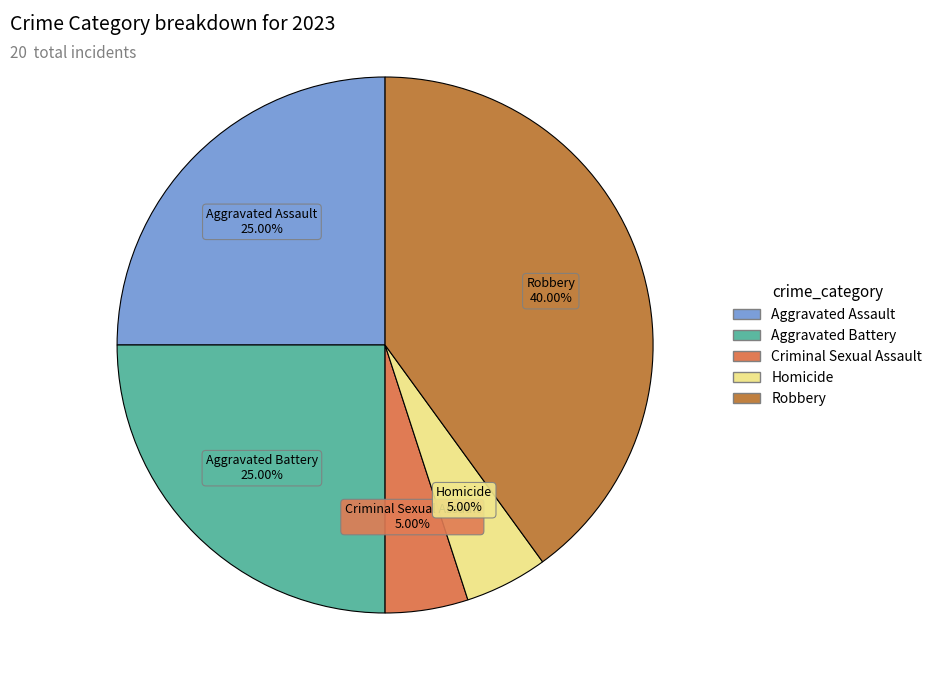

Which slice is the largest?

Robbery